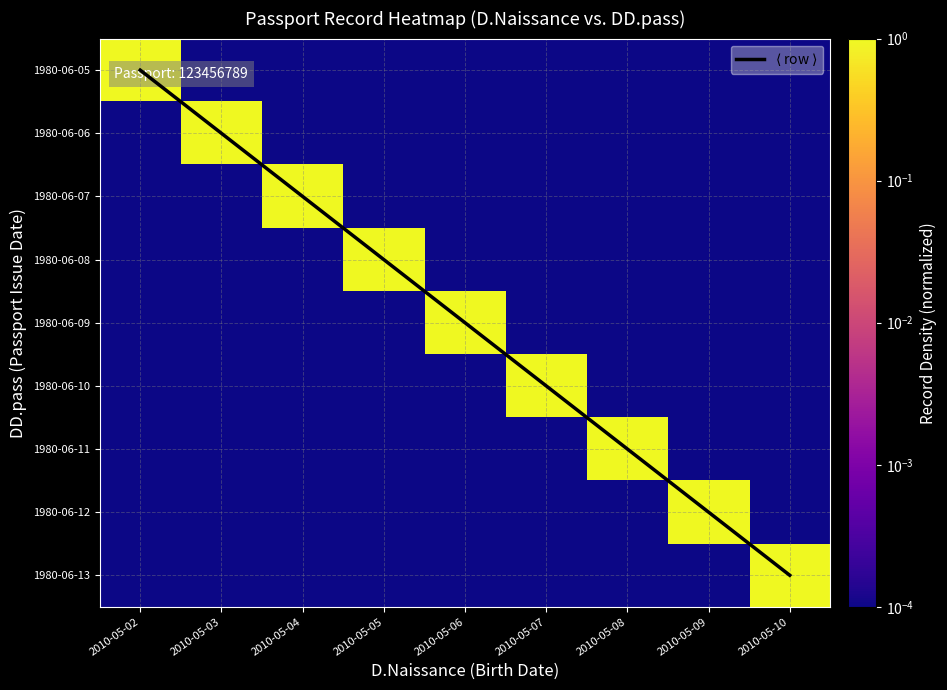

Between 2010-05-10 and 2010-05-07, which is larger?

2010-05-10